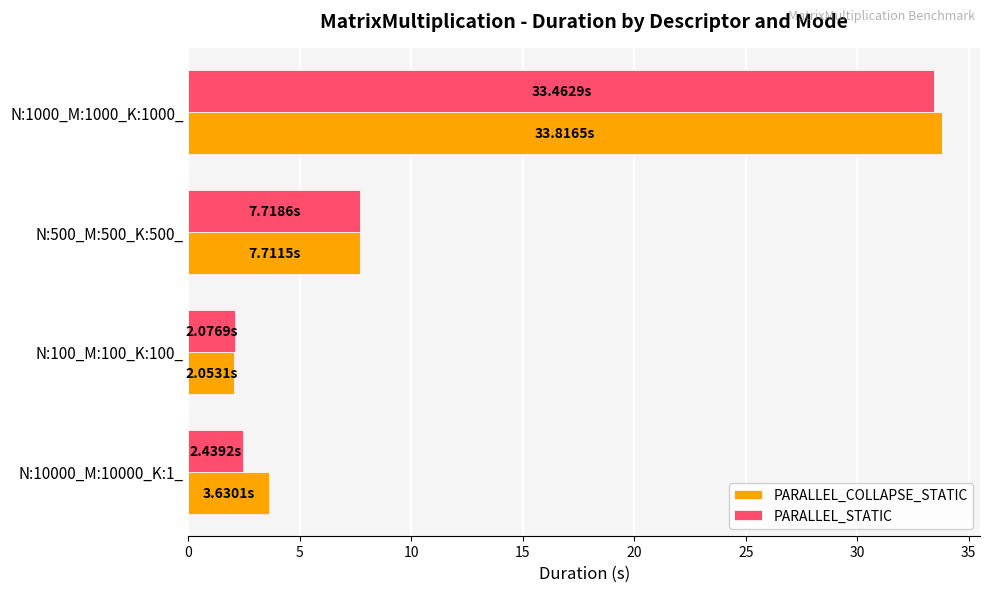

What is the sum of all PARALLEL_COLLAPSE_STATIC values?

47.2